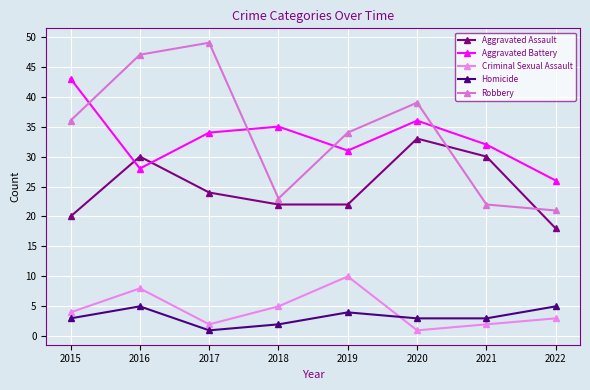

Rank the series by their maximum value, from lowest to highest.

Homicide, Criminal Sexual Assault, Aggravated Assault, Aggravated Battery, Robbery